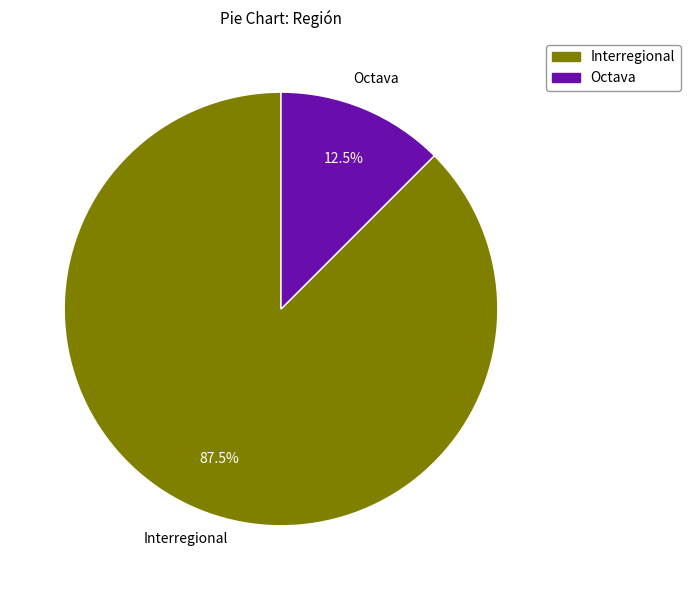

Is there any slice that represents more than half of the pie?

Yes